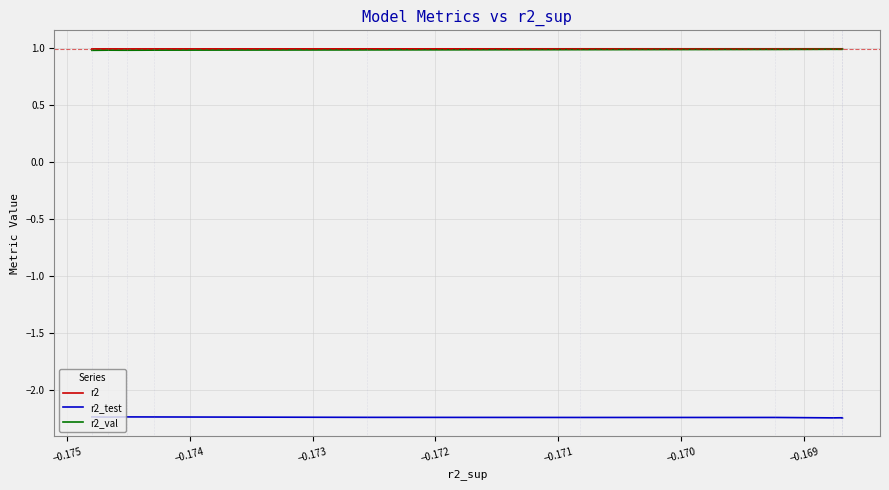

True or false: r2_val has a value of 1.6 at −0.168.

False